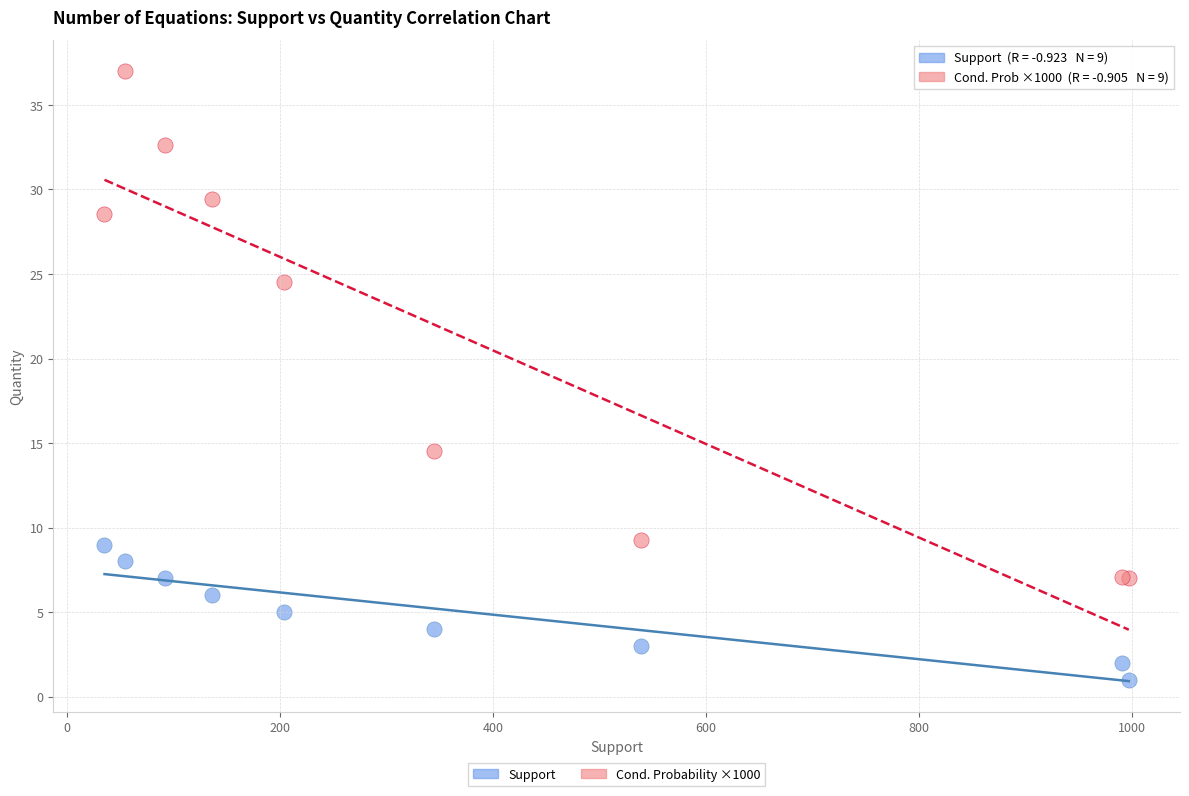

Which series contains the highest Y value?

Cond. Probability ×1000